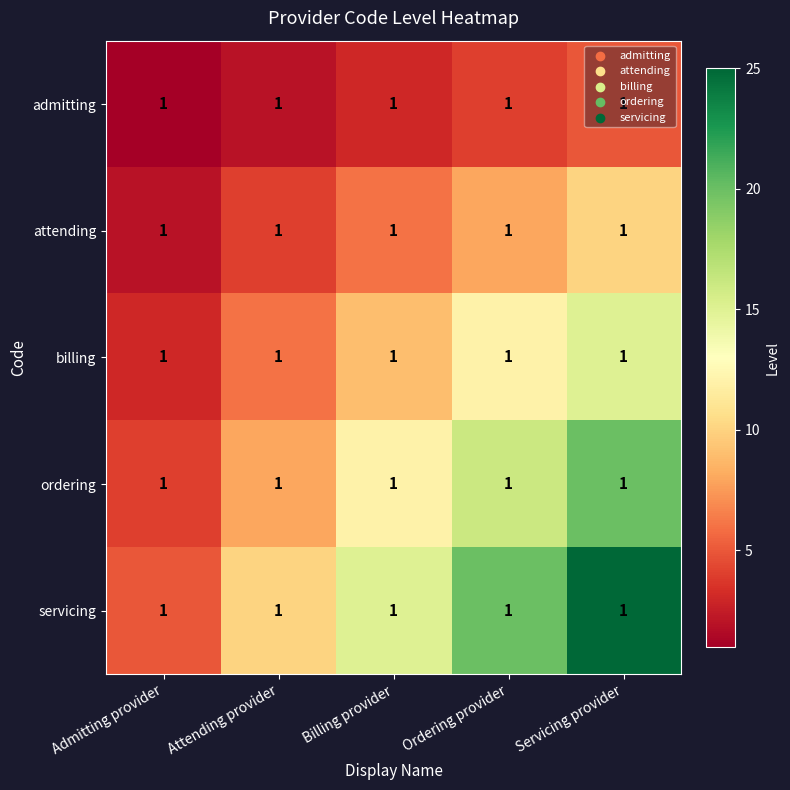

What is the difference between the maximum and minimum values in the attending series?

8